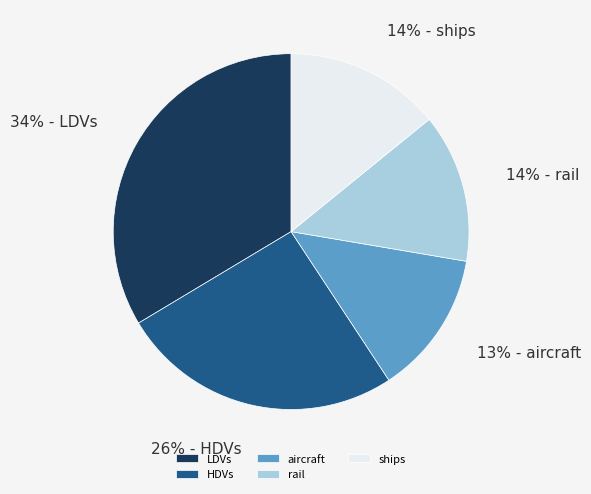

Do rail and HDVs together represent more than half of the pie?

No